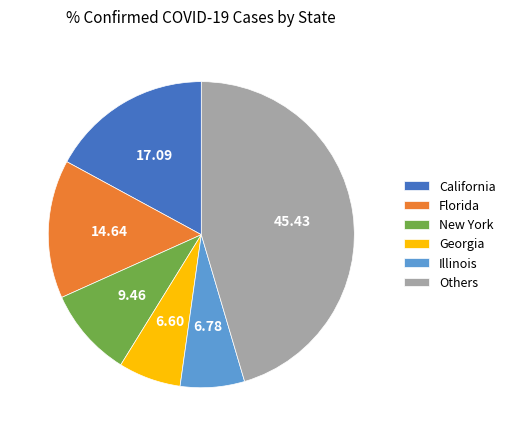

Is there any slice that represents more than half of the pie?

No